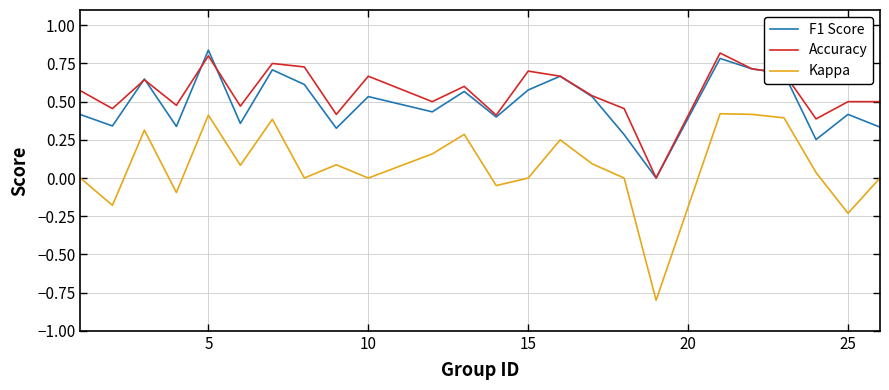

True or false: F1 Score and Kappa cross at least once.

False